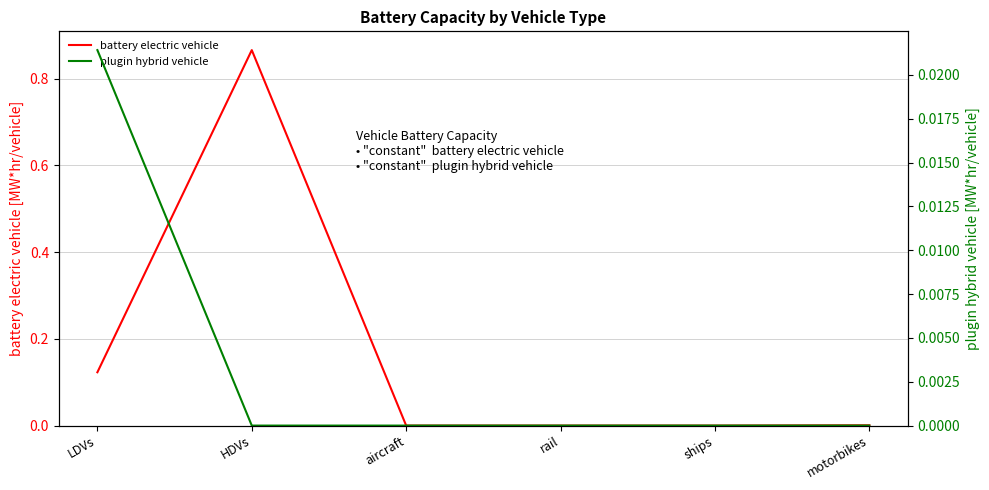

True or false: battery electric vehicle and plugin hybrid vehicle intersect in this chart.

False